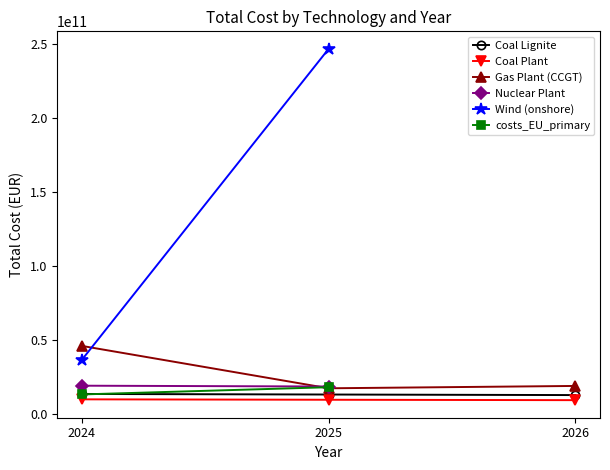

How many data points in Gas Plant (CCGT) are less than 18687795853?

1